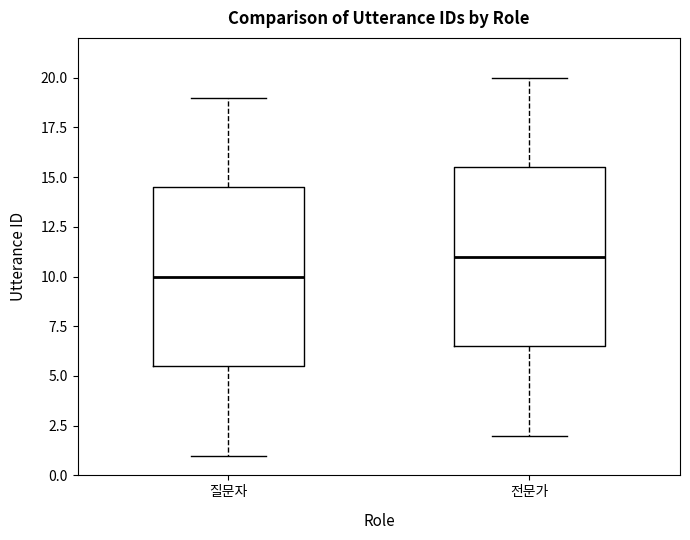

Where does the median line of the box for 전문가 sit on the y-axis? The values are not printed on the chart, so give them approximately, as read against the axis.

11.0